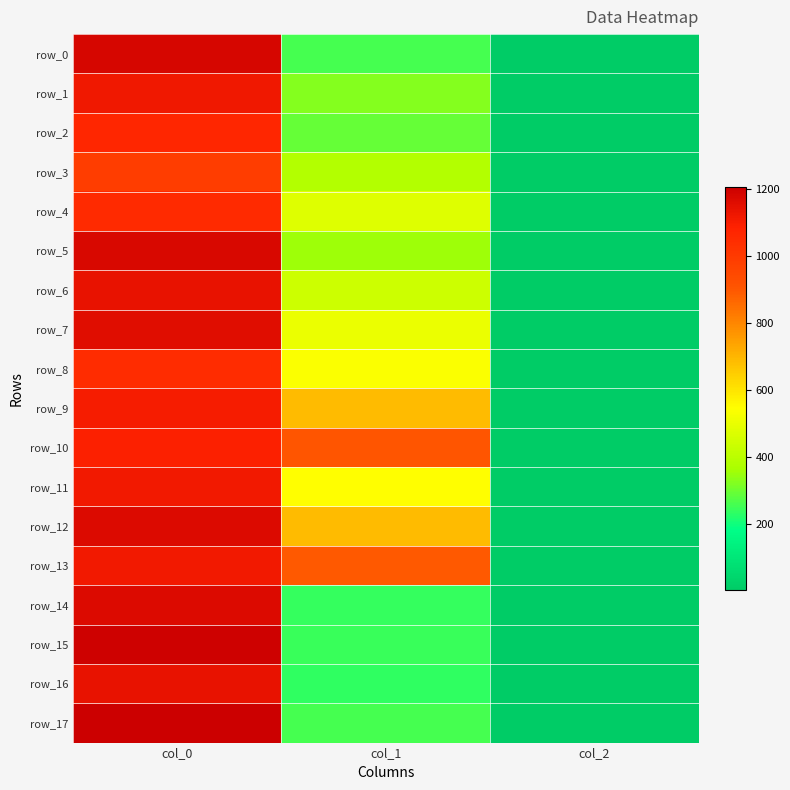

Reading left to right, extract all data points from this chart.

row_0: col_0=1180.0	col_1=259.9	col_2=2.0
row_1: col_0=1120.0	col_1=324.0	col_2=2.0
row_2: col_0=1070.0	col_1=293.6	col_2=2.0
row_3: col_0=990.0	col_1=384.8	col_2=2.0
row_4: col_0=1053.3	col_1=475.9	col_2=2.0
row_5: col_0=1176.7	col_1=351.0	col_2=2.0
row_6: col_0=1140.0	col_1=435.4	col_2=2.0
row_7: col_0=1156.7	col_1=502.9	col_2=2.0
row_8: col_0=1050.0	col_1=536.6	col_2=2.0
row_9: col_0=1106.7	col_1=688.5	col_2=2.0
row_10: col_0=1093.3	col_1=901.1	col_2=2.0
row_11: col_0=1116.7	col_1=543.4	col_2=2.0
row_12: col_0=1166.7	col_1=688.5	col_2=2.0
row_13: col_0=1116.7	col_1=894.4	col_2=2.0
row_14: col_0=1166.7	col_1=239.6	col_2=2.0
row_15: col_0=1200.0	col_1=246.4	col_2=2.0
row_16: col_0=1136.7	col_1=232.9	col_2=2.0
row_17: col_0=1206.7	col_1=259.9	col_2=2.0